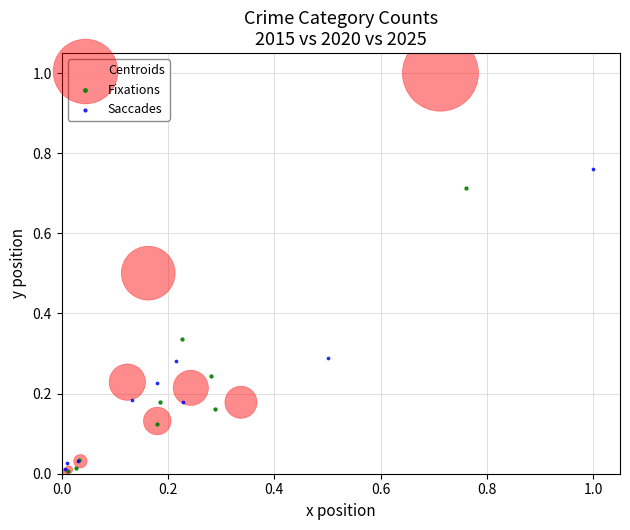

Which series reaches the maximum Y coordinate?

Centroids